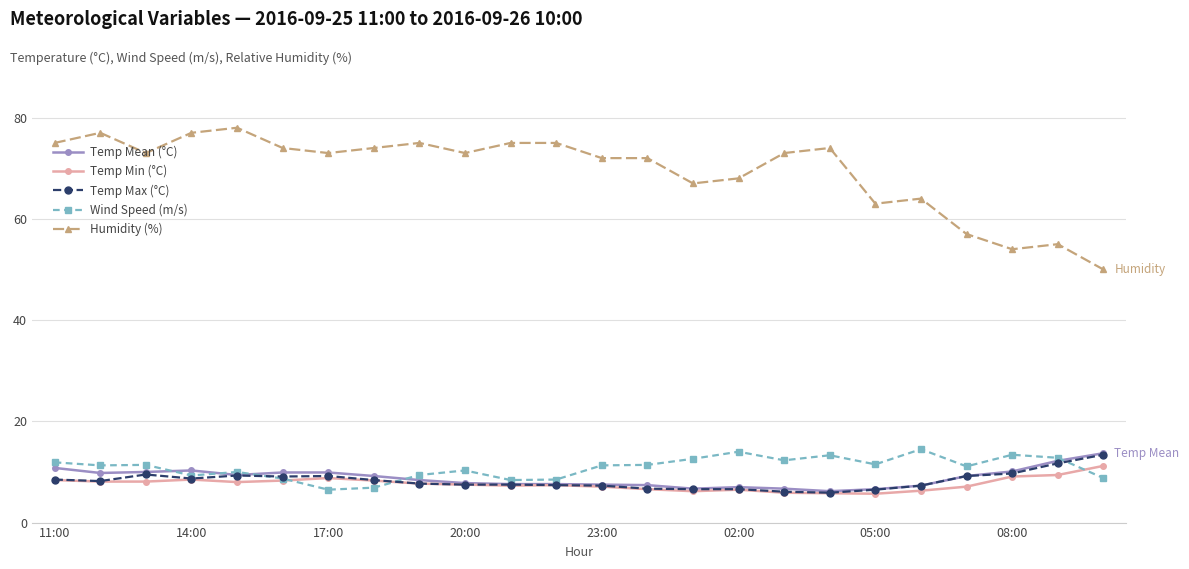

Which series has the largest range (max minus min)?

Humidity (%)